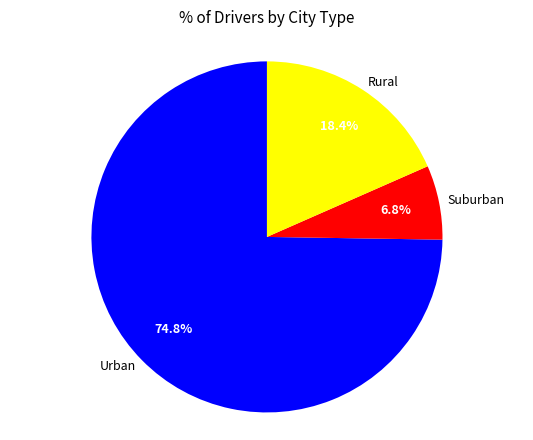

Which slice is the smallest?

Suburban